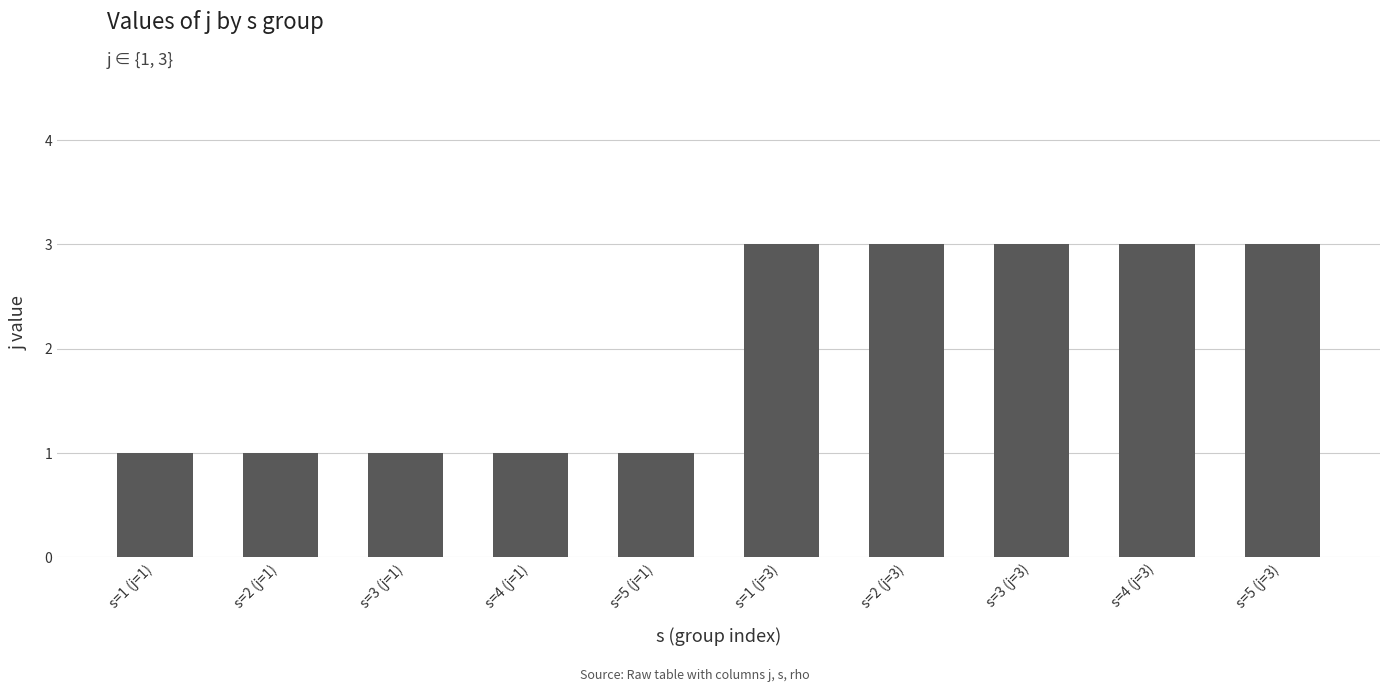

What is the greatest value displayed?

3